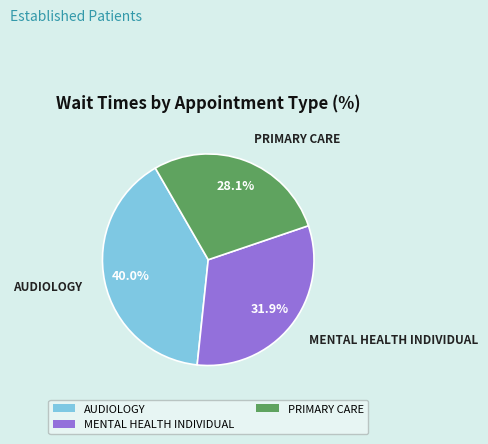

Is there any slice that represents more than half of the pie?

No